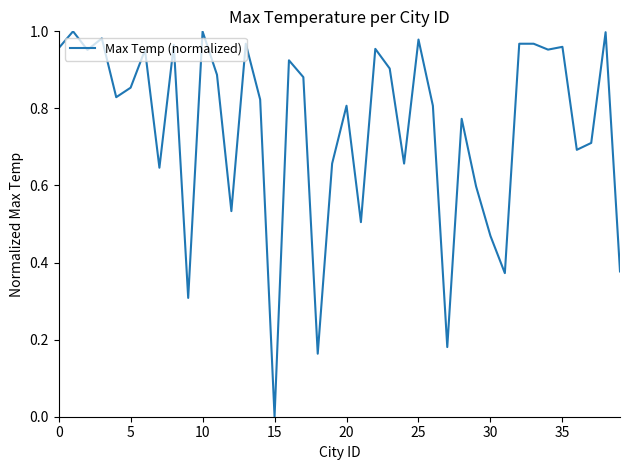

How many positive values are there?

39